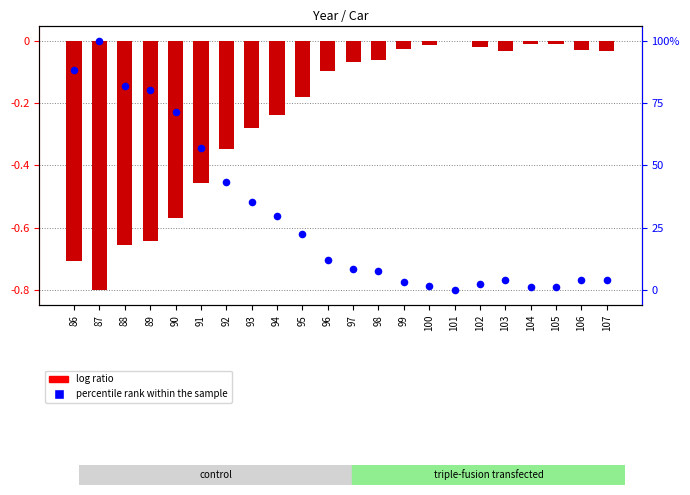

Is the value of log ratio at 104 greater than the value of percentile rank within the sample at 99?

Yes